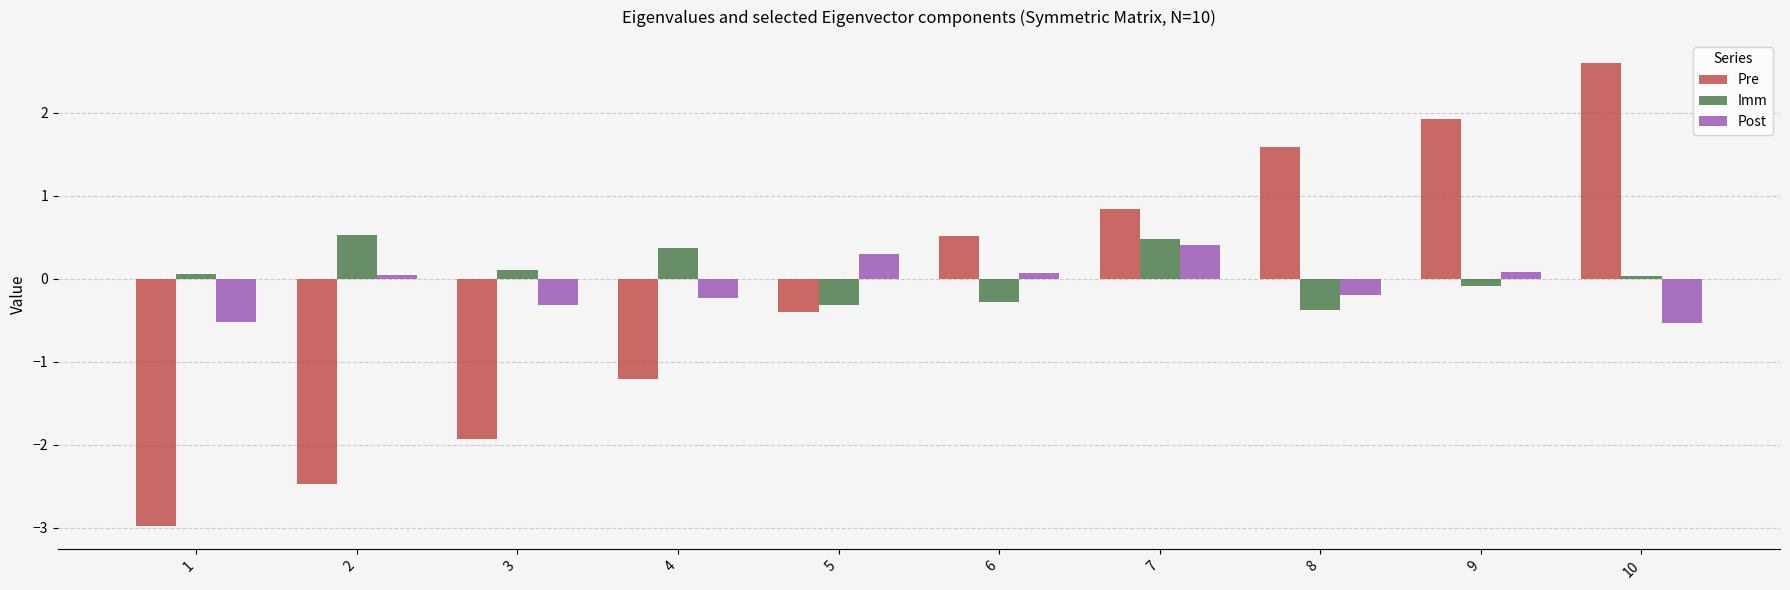

Which category has the highest value across all series?

10